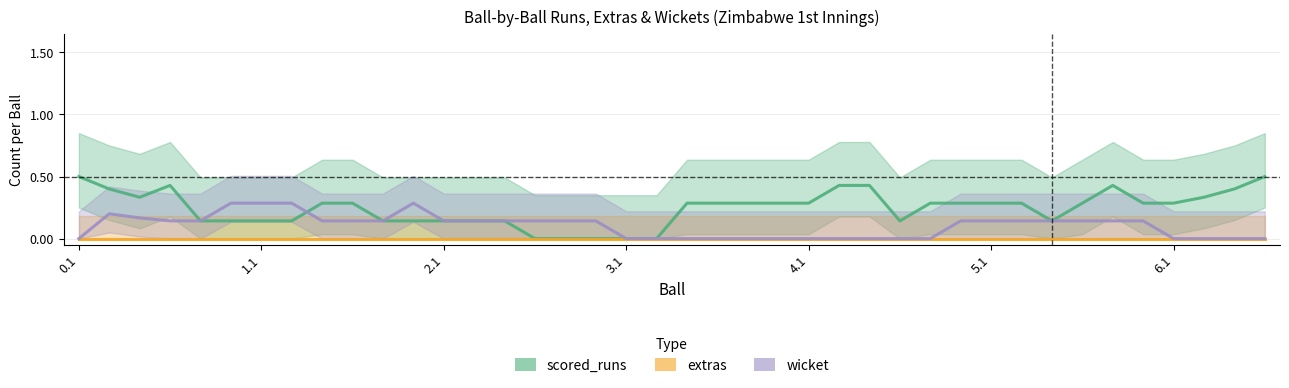

Reading left to right, extract all data points from this chart.

scored_runs: 0.5	0.4	0.3	0.4	0.1	0.1	0.1	0.1	0.3	0.3	0.1	0.1	0.1	0.1	0.1	0.0	0.0	0.0	0.0	0.0	0.3	0.3	0.3	0.3	0.3	0.4	0.4	0.1	0.3	0.3	0.3	0.3	0.1	0.3	0.4	0.3	0.3	0.3	0.4	0.5
extras: 0.0	0.0	0.0	0.0	0.0	0.0	0.0	0.0	0.0	0.0	0.0	0.0	0.0	0.0	0.0	0.0	0.0	0.0	0.0	0.0	0.0	0.0	0.0	0.0	0.0	0.0	0.0	0.0	0.0	0.0	0.0	0.0	0.0	0.0	0.0	0.0	0.0	0.0	0.0	0.0
wicket: 0.0	0.2	0.2	0.1	0.1	0.3	0.3	0.3	0.1	0.1	0.1	0.3	0.1	0.1	0.1	0.1	0.1	0.1	0.0	0.0	0.0	0.0	0.0	0.0	0.0	0.0	0.0	0.0	0.0	0.1	0.1	0.1	0.1	0.1	0.1	0.1	0.0	0.0	0.0	0.0